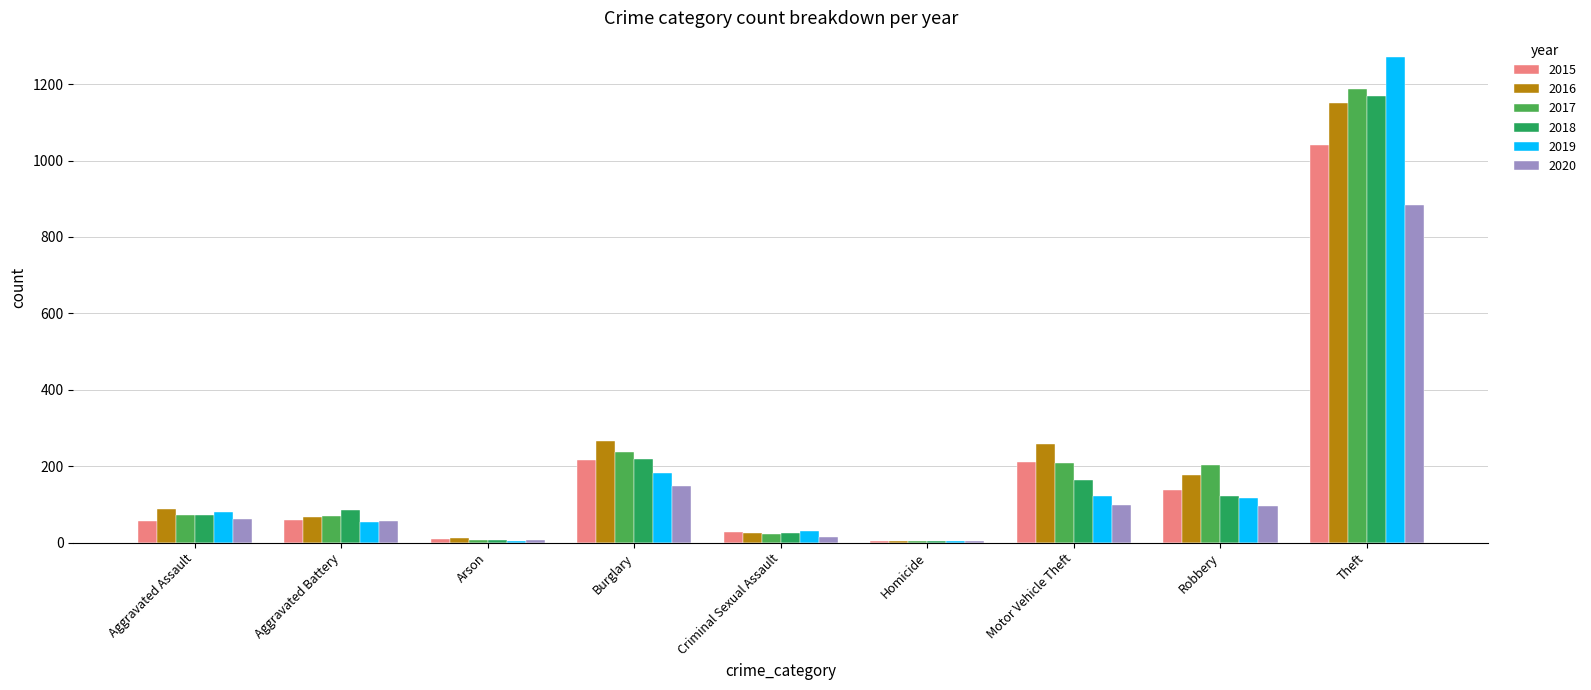

What is the sum of all 2019 values?

1866